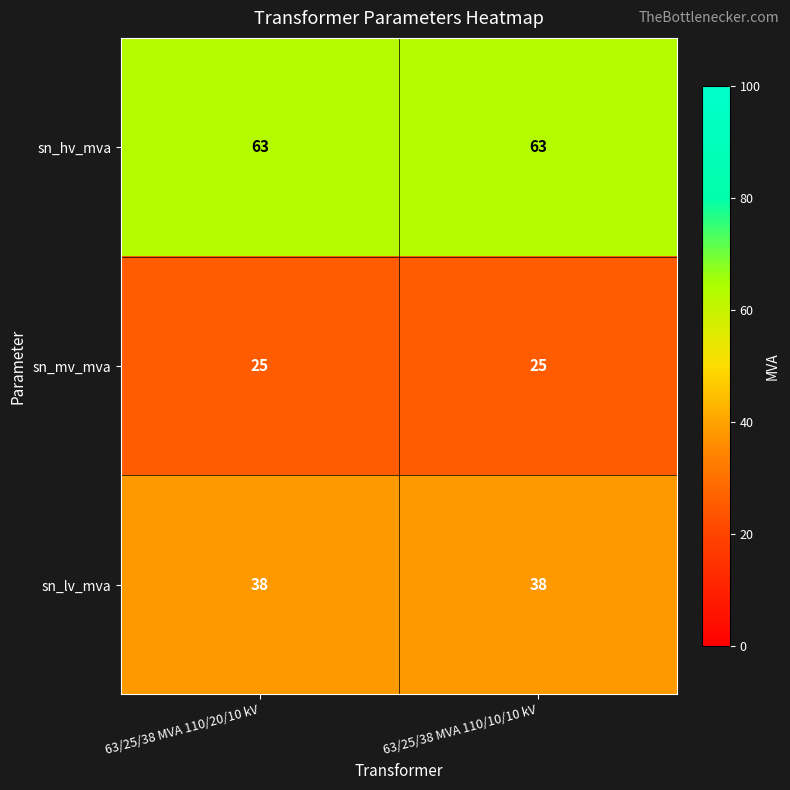

What is the smallest value displayed?

25